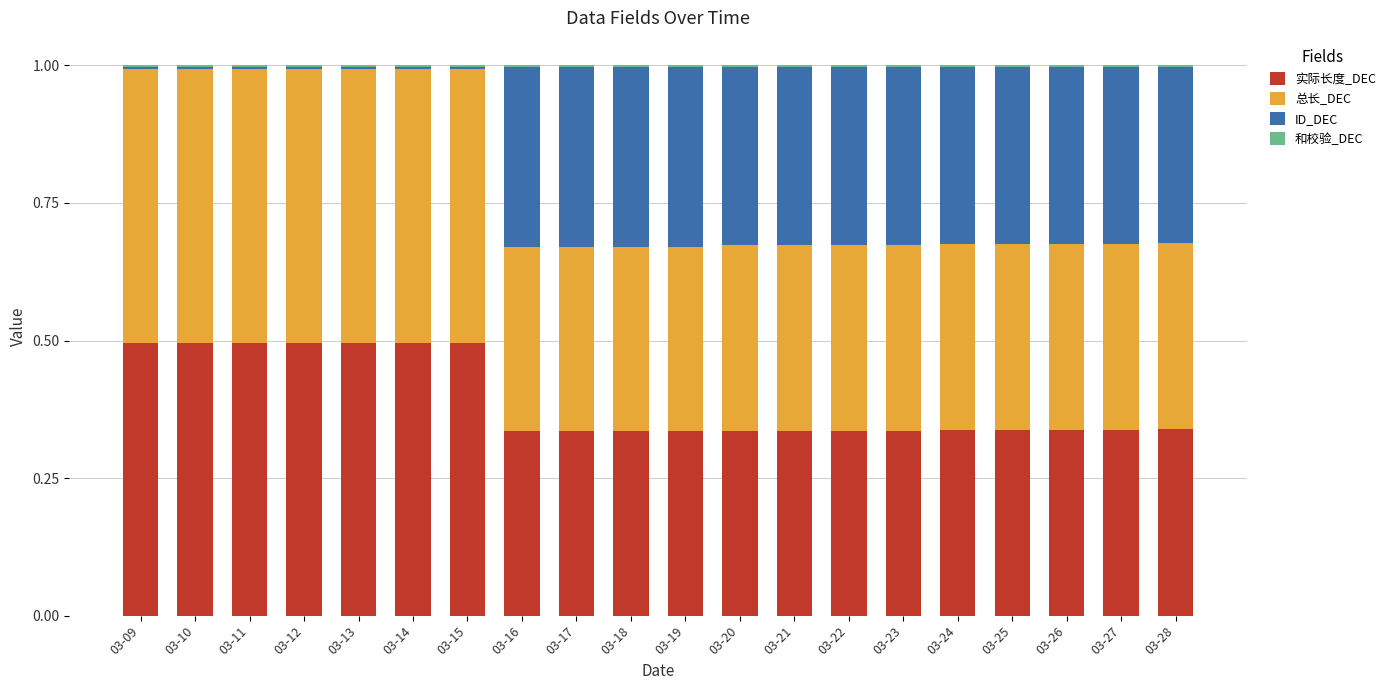

The 实际长度_DEC series shows 0.5 at 03-26. True or false?

False